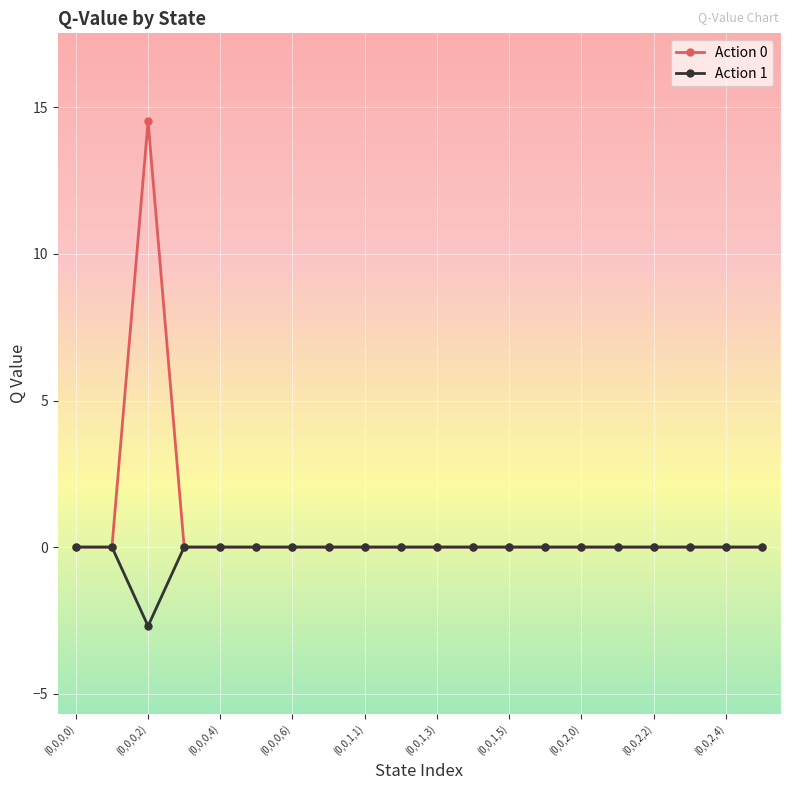

Which series has the largest range (max minus min)?

Action 0